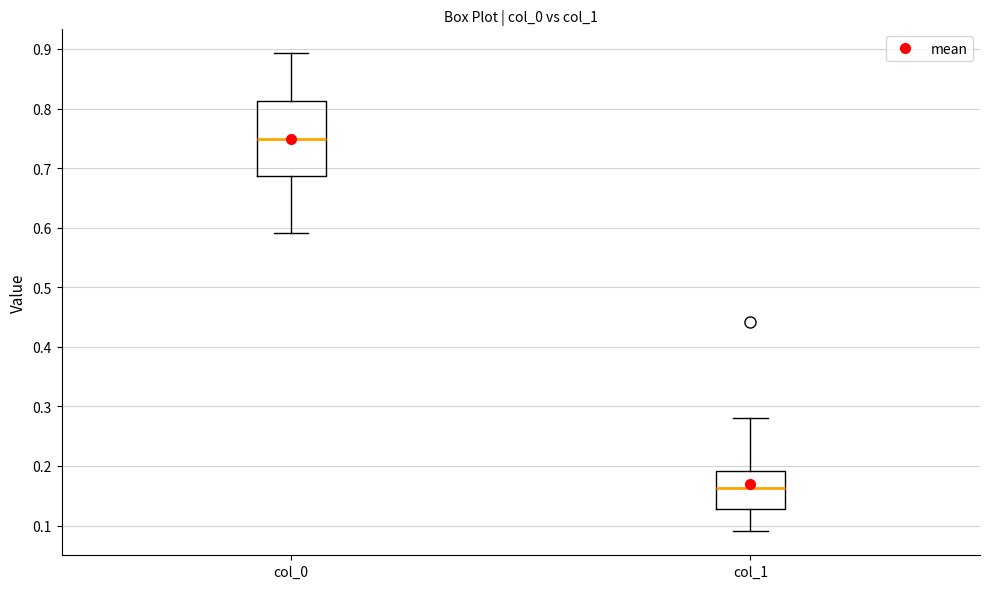

Reading left to right, read every box against the y-axis: the position of its median line, the range the box covers, and the ends of its whiskers. The values are not printed on the chart, so give them approximately, as read against the axis.

col_0: median 0.75, box 0.69 to 0.81, whiskers 0.59 to 0.89
col_1: median 0.16, box 0.13 to 0.19, whiskers 0.09 to 0.28